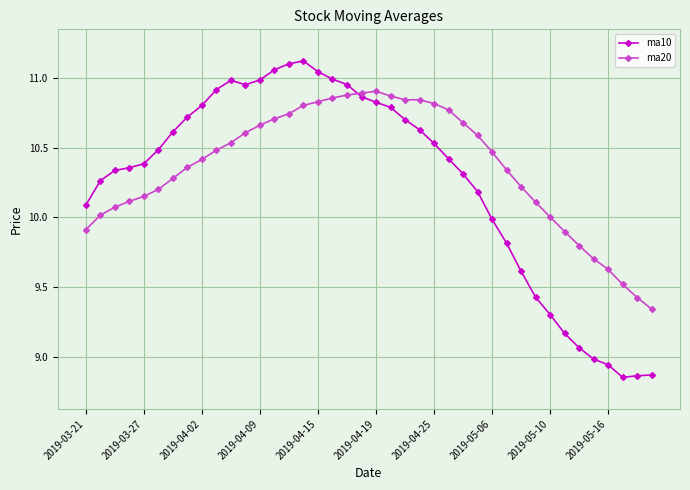

What is the value of the ma20 point at the 1st from the left?

9.9